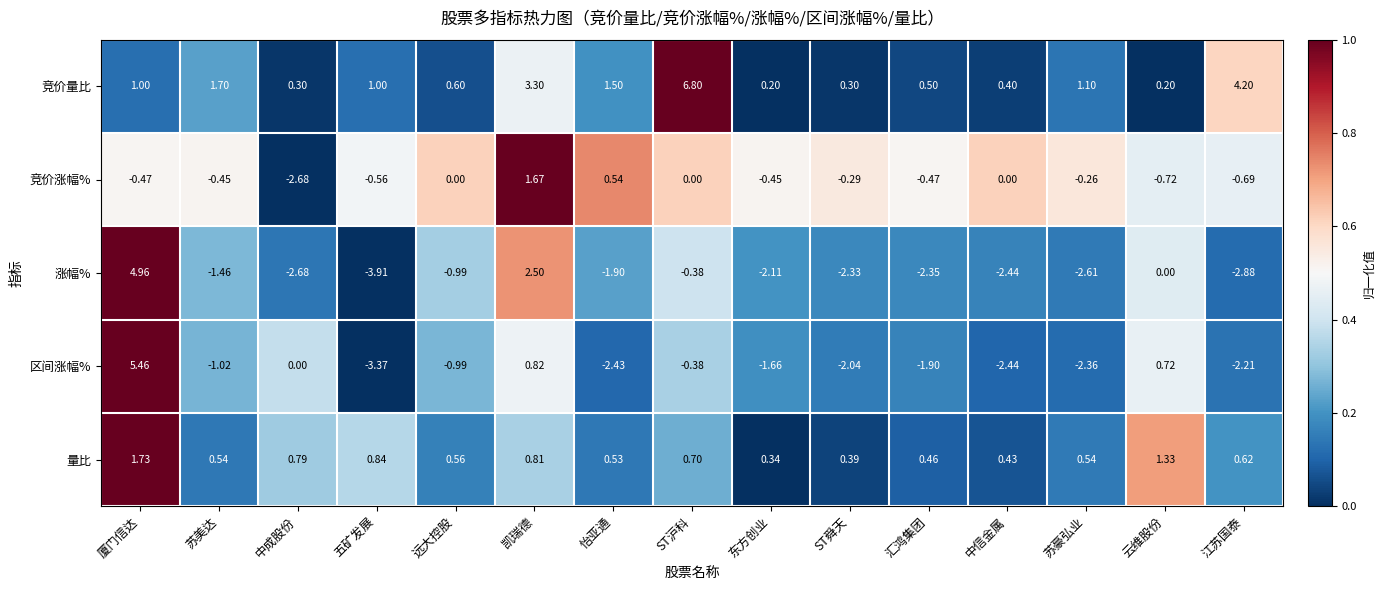

What is the total value across all series at 中信金属?

-4.0